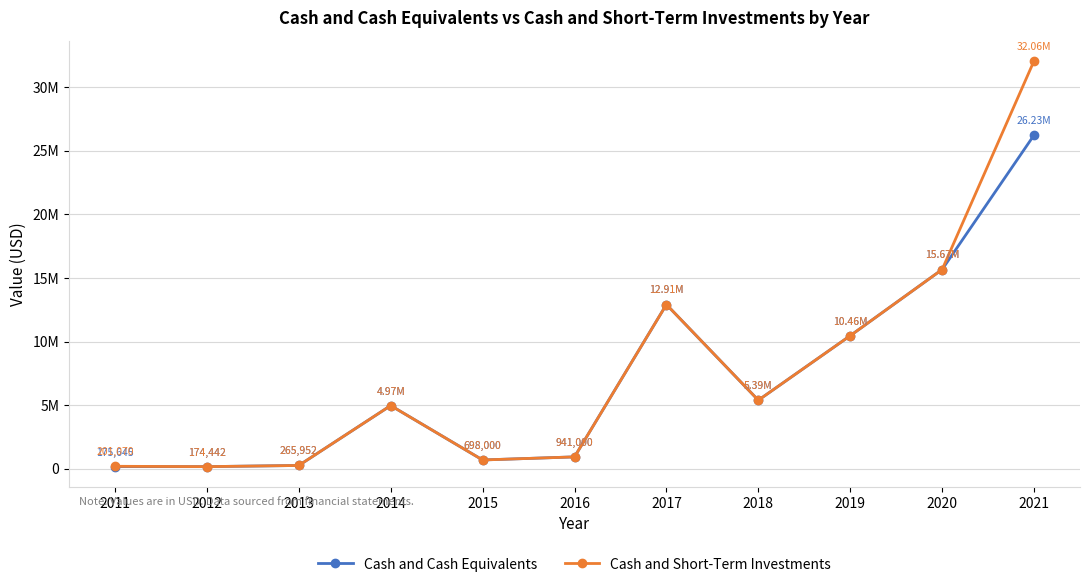

At which label does Cash and Short-Term Investments first exceed 4974000?

2017